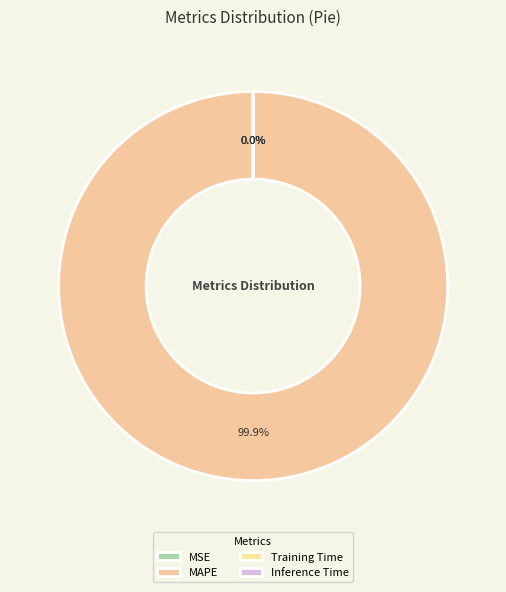

Which category accounts for the majority?

MAPE